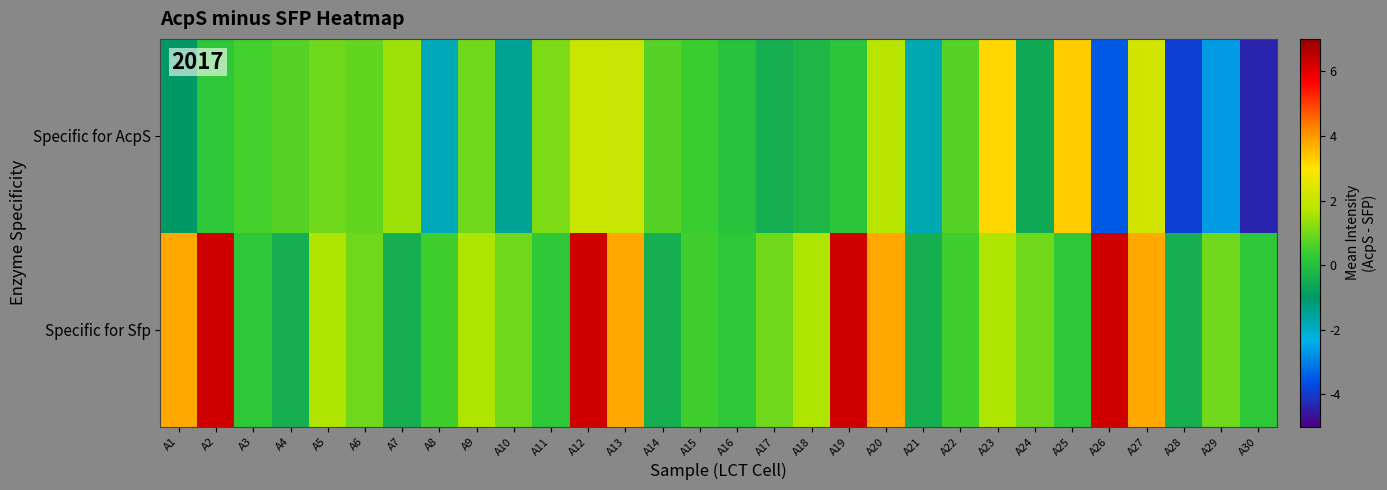

Reading left to right, list all the values displayed in this chart.

Specific for AcpS: A1=-1.0	A2=0.2	A3=0.5	A4=0.7	A5=1.0	A6=0.8	A7=1.5	A8=-1.8	A9=1.0	A10=-1.5	A11=1.1	A12=2.1	A13=2.0	A14=0.7	A15=0.4	A16=0.1	A17=-0.4	A18=-0.2	A19=0.2	A20=1.8	A21=-1.8	A22=0.7	A23=3.2	A24=-0.6	A25=3.3	A26=-3.5	A27=2.2	A28=-3.9	A29=-2.7	A30=-4.4
Specific for Sfp: A1=3.8	A2=6.3	A3=0.2	A4=-0.5	A5=1.6	A6=1.0	A7=-0.5	A8=0.5	A9=1.6	A10=1.0	A11=0.2	A12=6.3	A13=3.8	A14=-0.5	A15=0.5	A16=0.2	A17=1.0	A18=1.6	A19=6.3	A20=3.8	A21=-0.5	A22=0.5	A23=1.6	A24=1.0	A25=0.2	A26=6.3	A27=3.8	A28=-0.5	A29=1.0	A30=0.2